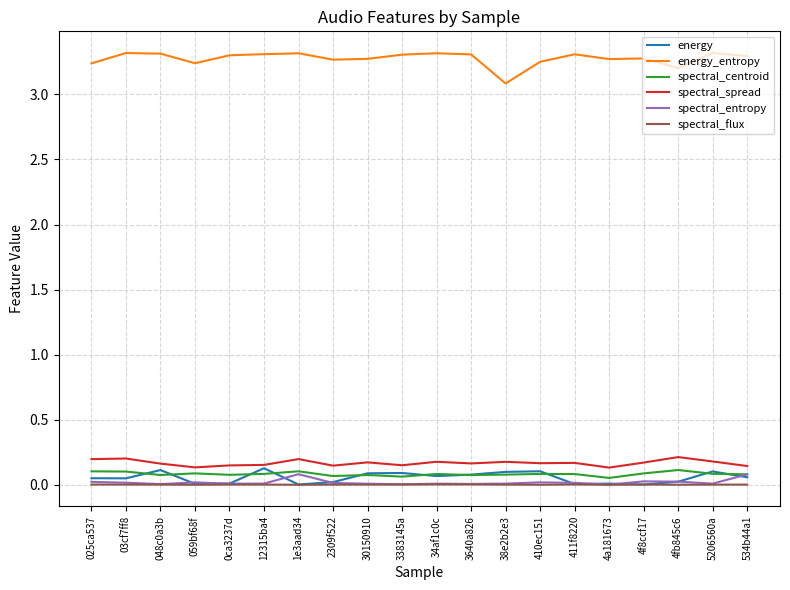

True or false: spectral_centroid and energy_entropy cross at least once.

False